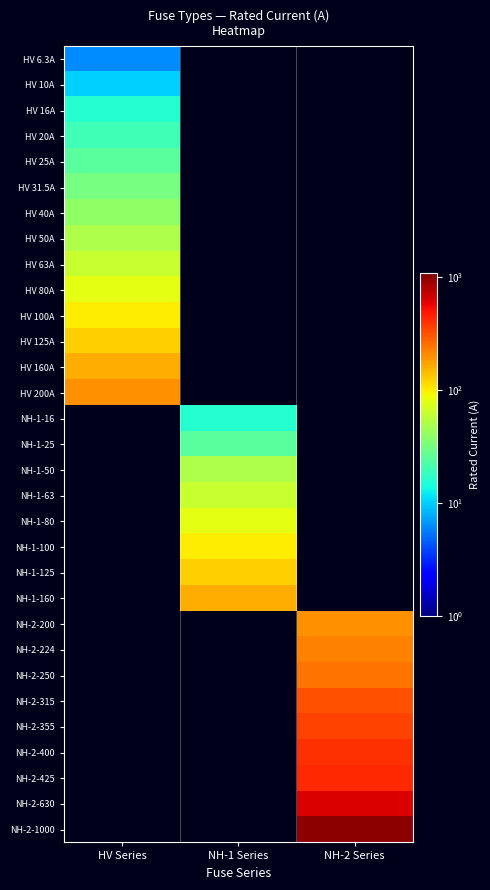

The value of NH-1-50 at HV Series is 0.4. True or false?

False